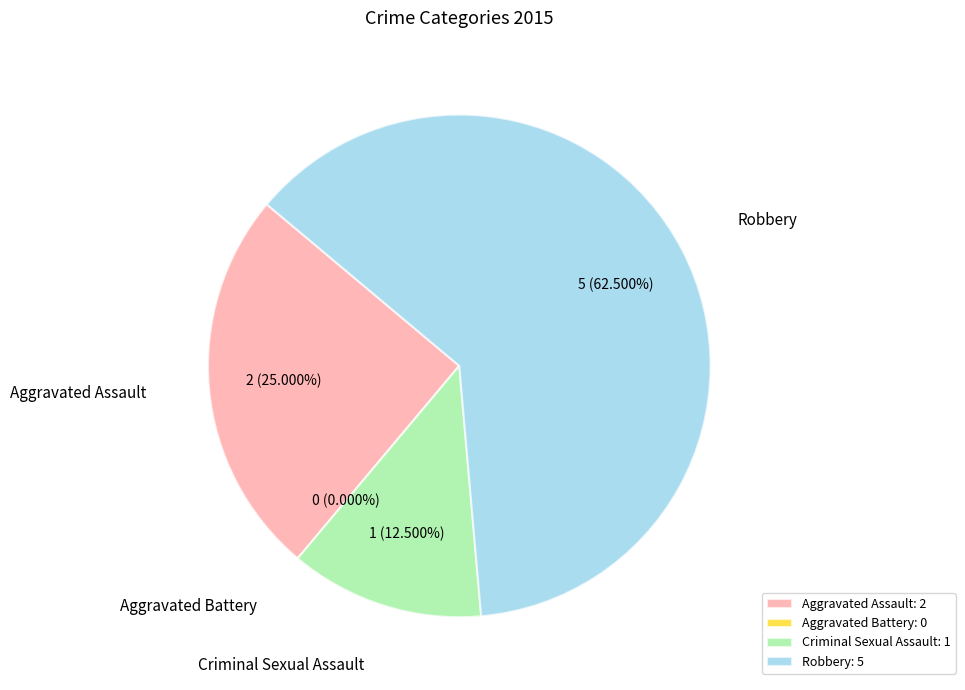

Which slice represents more than half of the pie?

Robbery